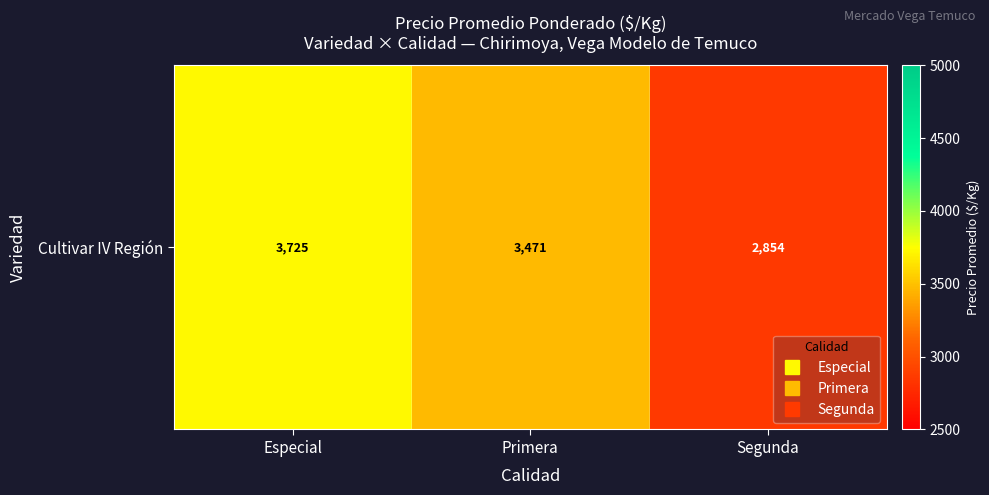

What is the maximum value shown in the chart?

3725